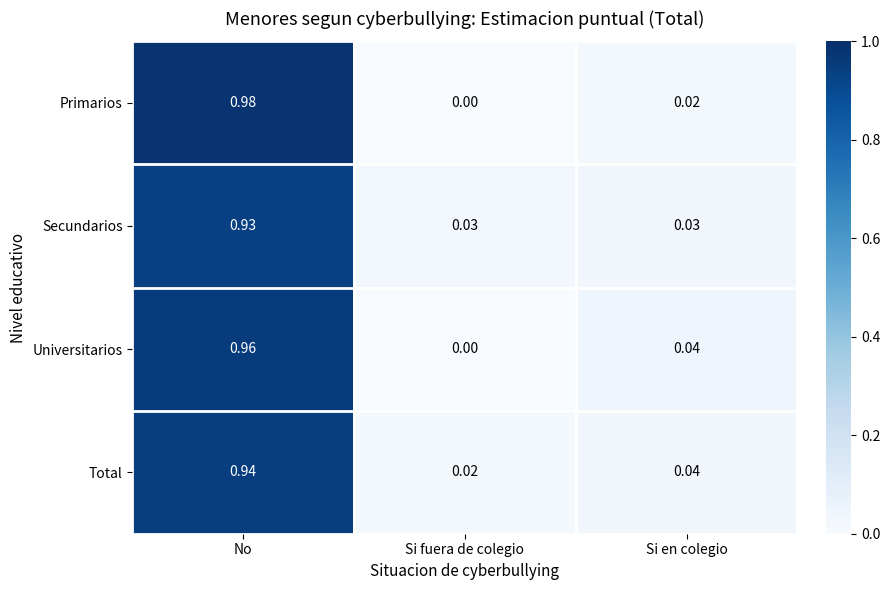

Which series has the widest spread of values?

Primarios